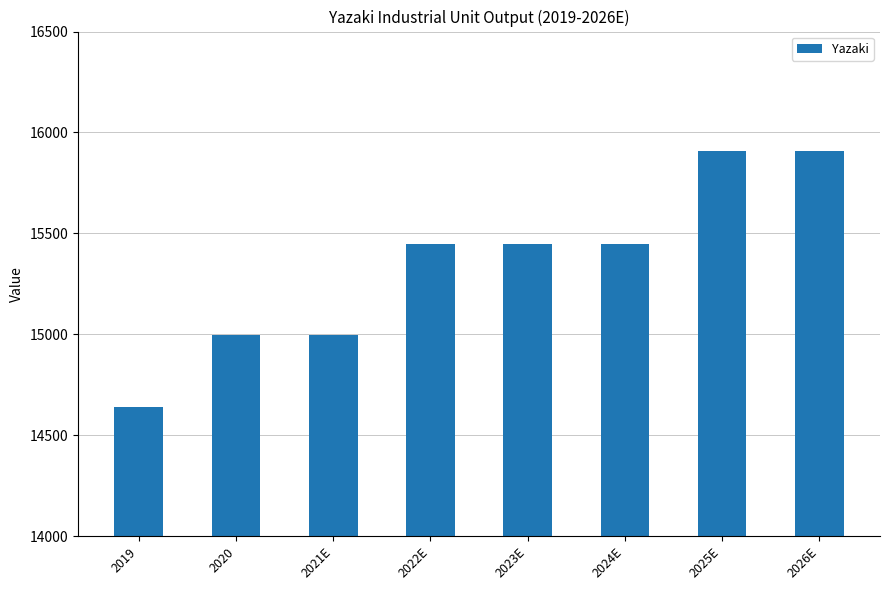

Which has a higher value, 2026E or 2019?

2026E